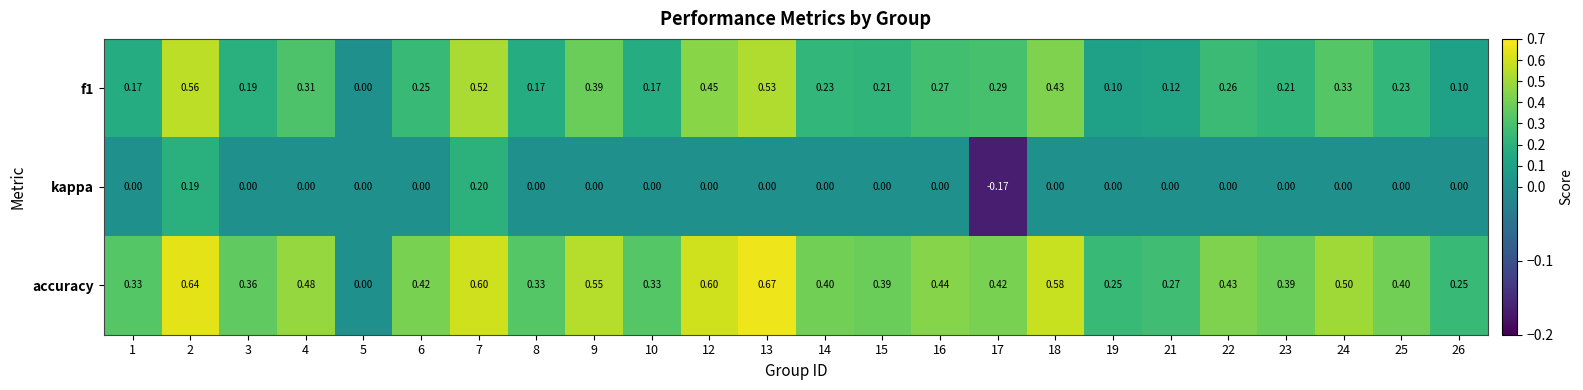

Which series has the largest total across all categories?

accuracy